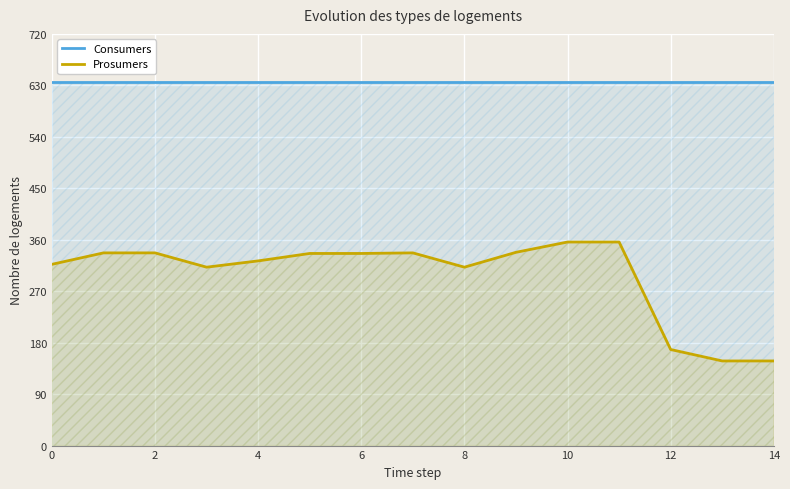

At 6, list the series in order from smallest to largest.

Prosumers, Consumers